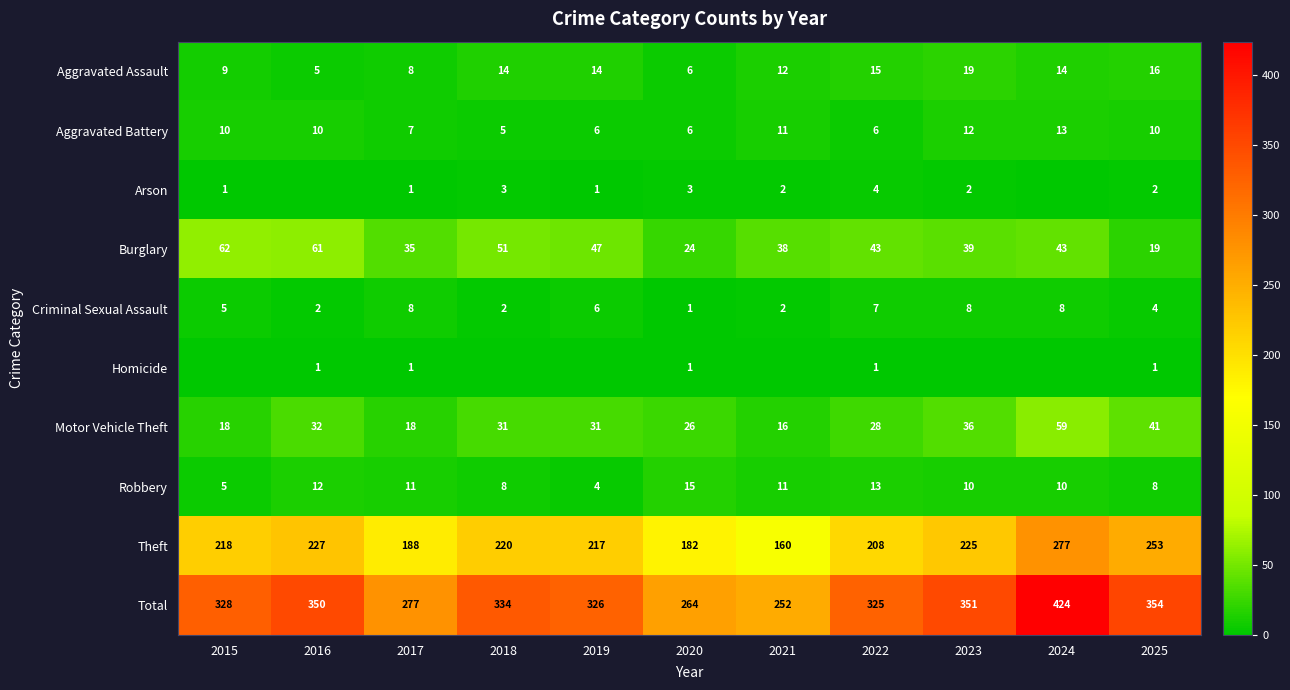

Which series changed the most between 2022 and 2025?

Theft